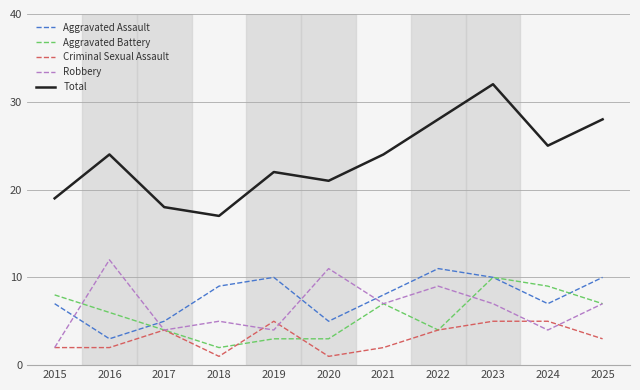

Reading left to right, list all the values displayed in this chart.

Aggravated Assault: 2015=7	2016=3	2017=5	2018=9	2019=10	2020=5	2021=8	2022=11	2023=10	2024=7	2025=10
Aggravated Battery: 2015=8	2016=6	2017=4	2018=2	2019=3	2020=3	2021=7	2022=4	2023=10	2024=9	2025=7
Criminal Sexual Assault: 2015=2	2016=2	2017=4	2018=1	2019=5	2020=1	2021=2	2022=4	2023=5	2024=5	2025=3
Robbery: 2015=2	2016=12	2017=4	2018=5	2019=4	2020=11	2021=7	2022=9	2023=7	2024=4	2025=7
Total: 2015=19	2016=24	2017=18	2018=17	2019=22	2020=21	2021=24	2022=28	2023=32	2024=25	2025=28